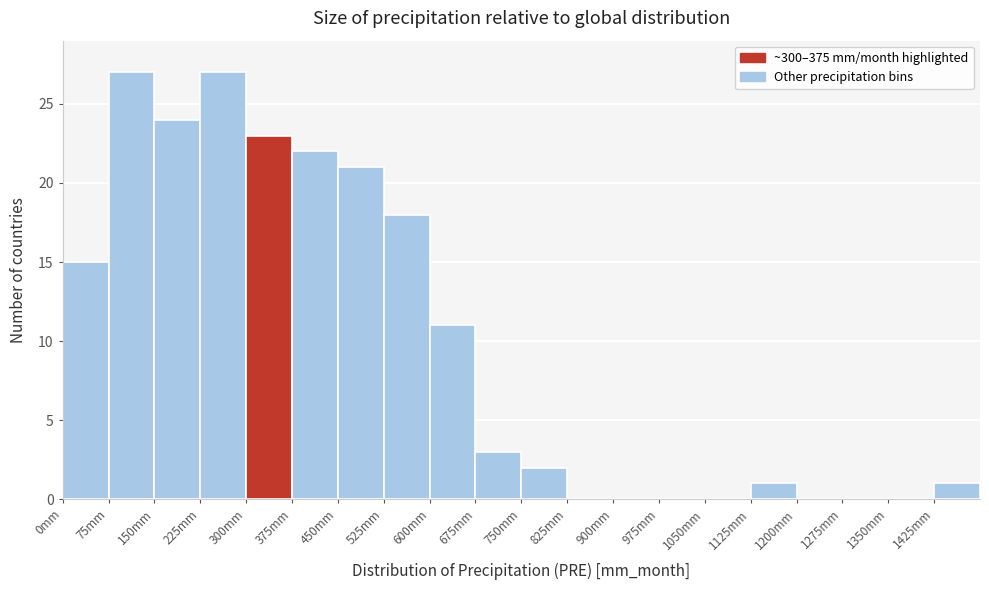

Reading left to right, transcribe this chart: for each bar, give the range it covers on the x-axis and its height. Neither the bar edges nor the heights are printed on the chart, so give them approximately, as read against the axes.

0 to 75: 15
75 to 150: 27
150 to 225: 24
225 to 300: 27
300 to 375: 23
375 to 450: 22
450 to 525: 21
525 to 600: 18
600 to 675: 11
675 to 750: 3
750 to 825: 2
825 to 900: 0
900 to 975: 0
975 to 1050: 0
1050 to 1125: 0
1125 to 1200: 1
1200 to 1275: 0
1275 to 1350: 0
1350 to 1425: 0
1425 to 1500: 1